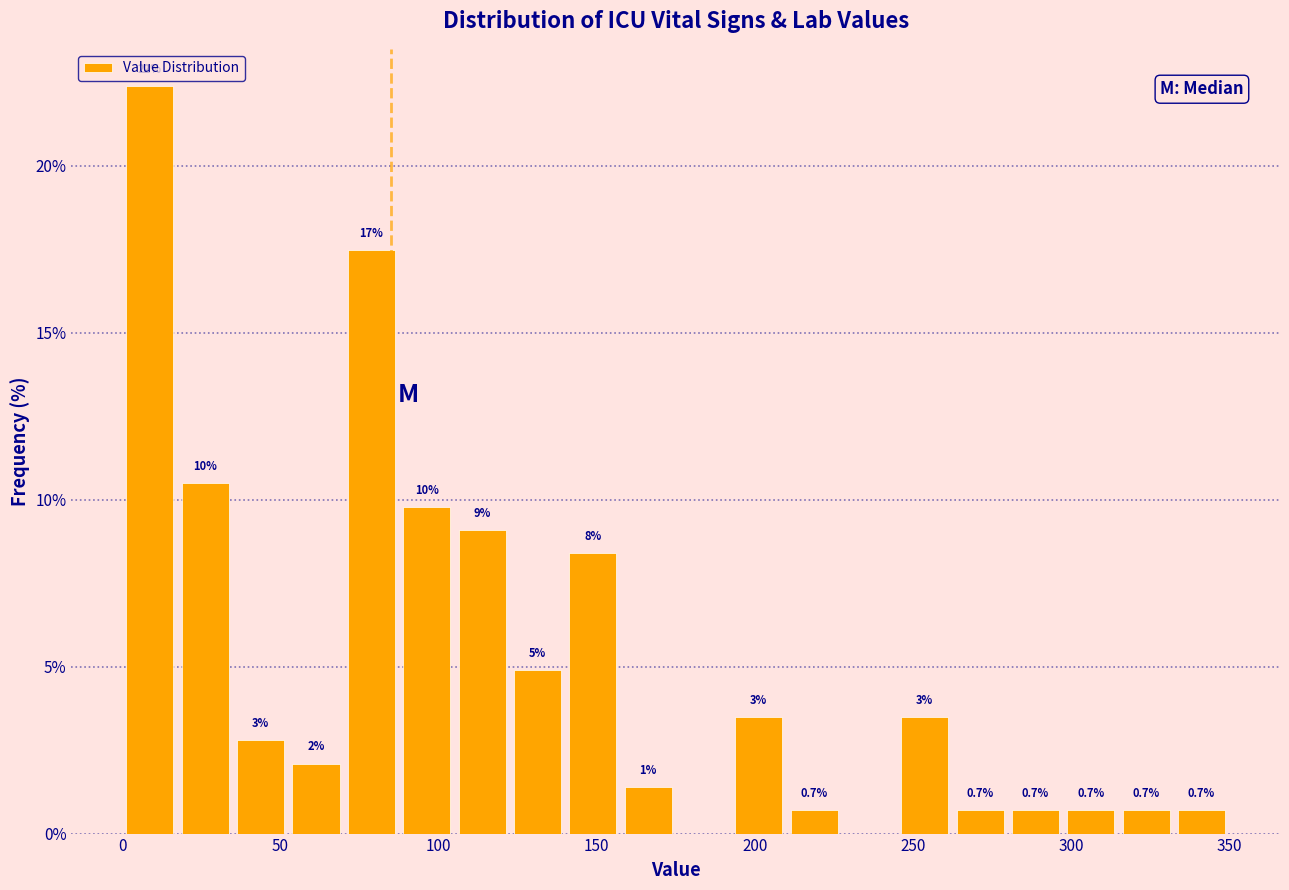

Read against the x-axis, roughly where is the centre of the tallest bar?

10